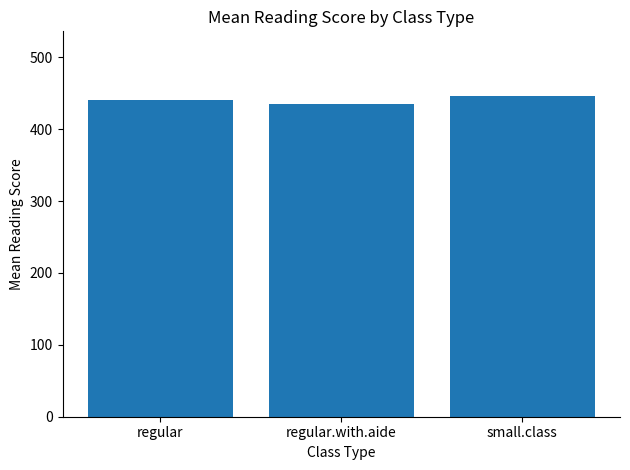

True or false: the data shows 273.4 at regular.

False